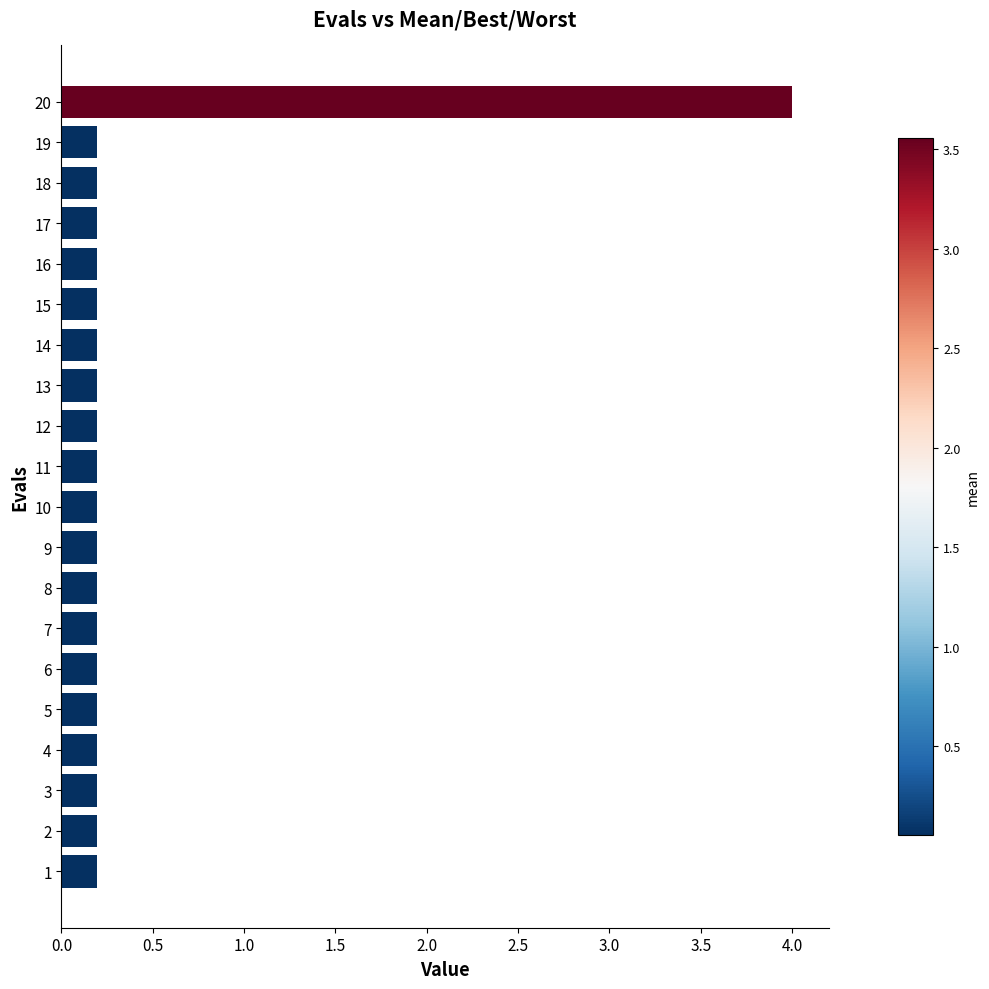

Reading top to bottom, list all the values displayed in this chart.

20=4.0	19=0.2	18=0.2	17=0.2	16=0.2	15=0.2	14=0.2	13=0.2	12=0.2	11=0.2	10=0.2	9=0.2	8=0.2	7=0.2	6=0.2	5=0.2	4=0.2	3=0.2	2=0.2	1=0.2